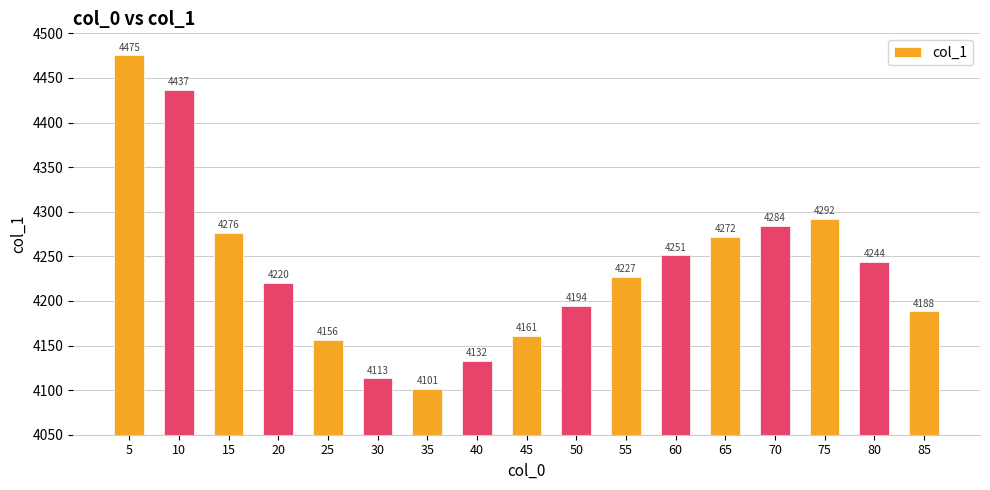

What is the difference between the maximum and minimum values?

374.1